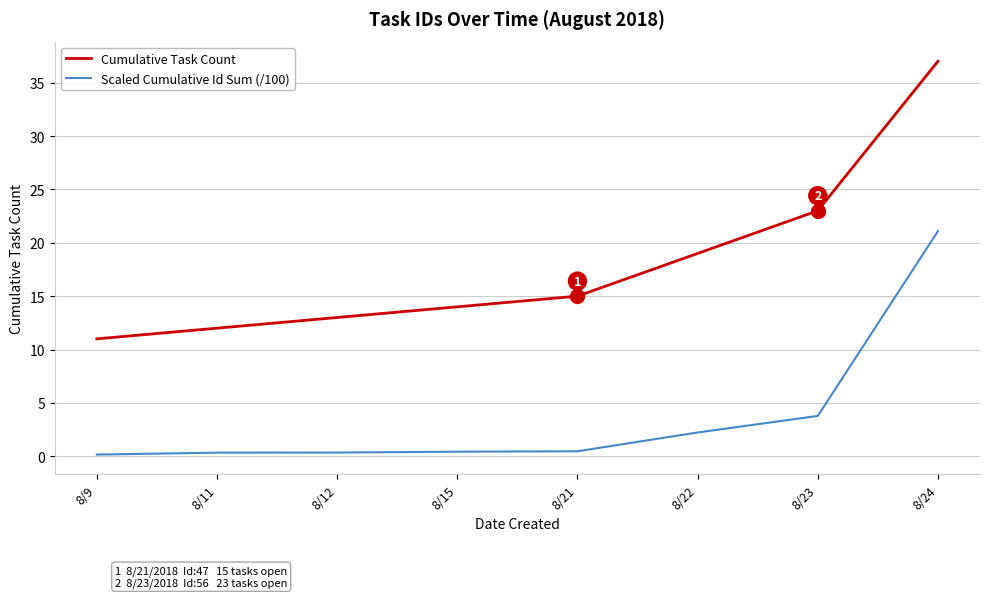

What is the difference between the second highest and second lowest values in the Scaled Cumulative Id Sum (/100) series?

3.4